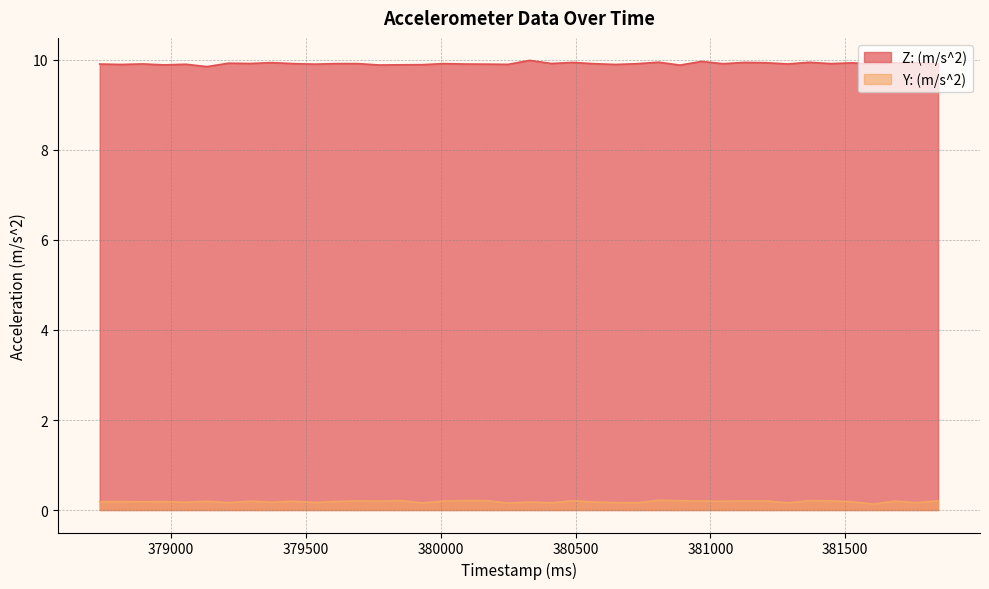

In Z: (m/s^2), how many points are lower than both neighbors (excluding endpoints)?

14